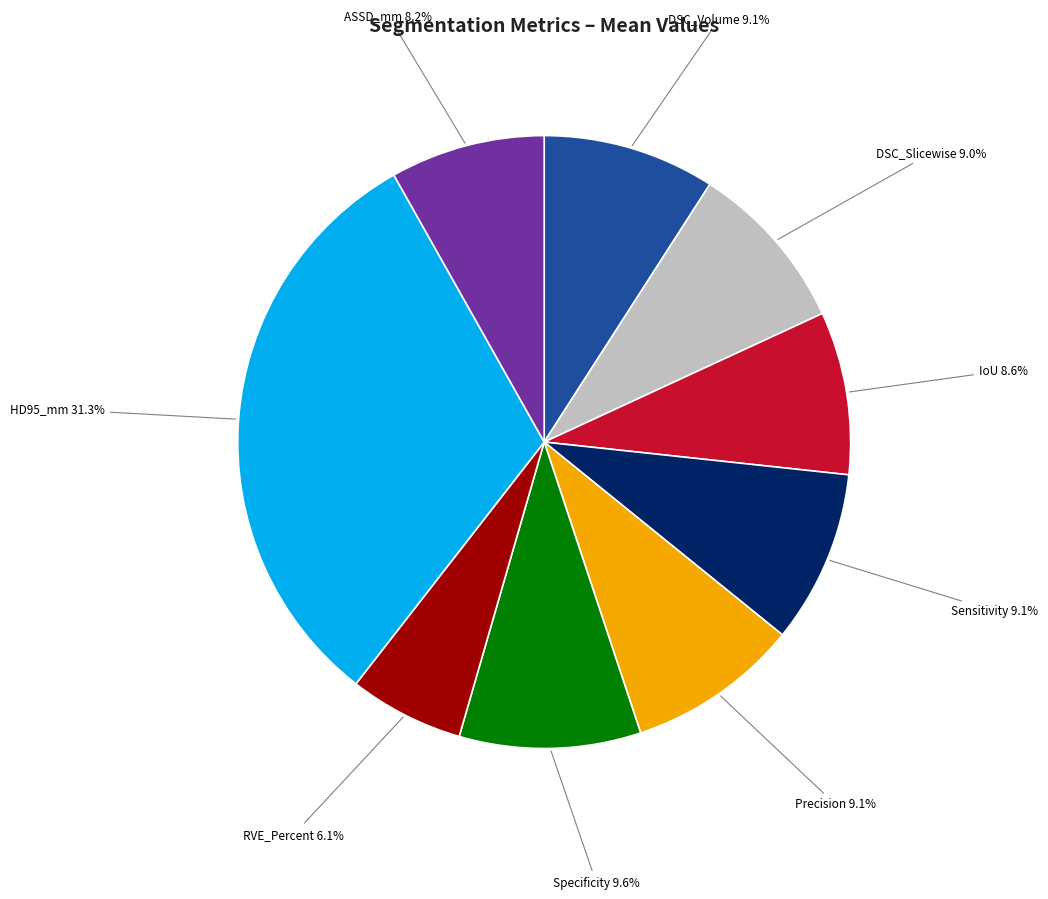

To the nearest percent, what is the average slice percentage?

11%